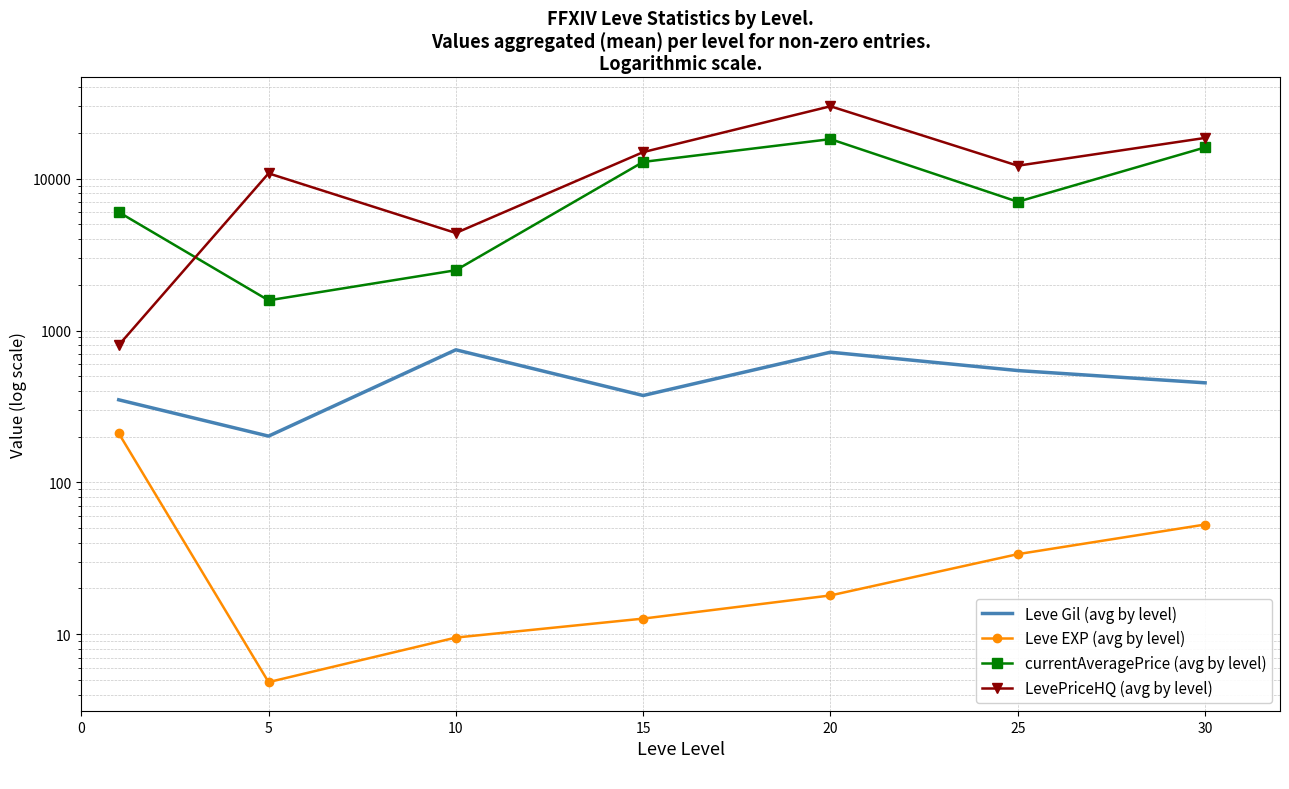

How many lines are shown in the chart?

4